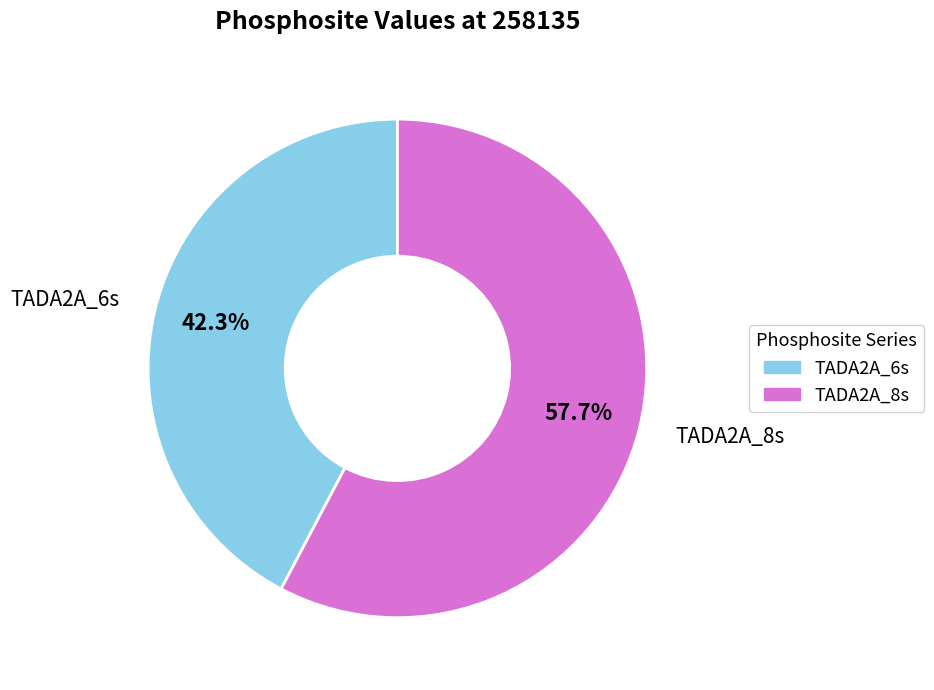

To the nearest percent, what portion does TADA2A_8s represent?

58%